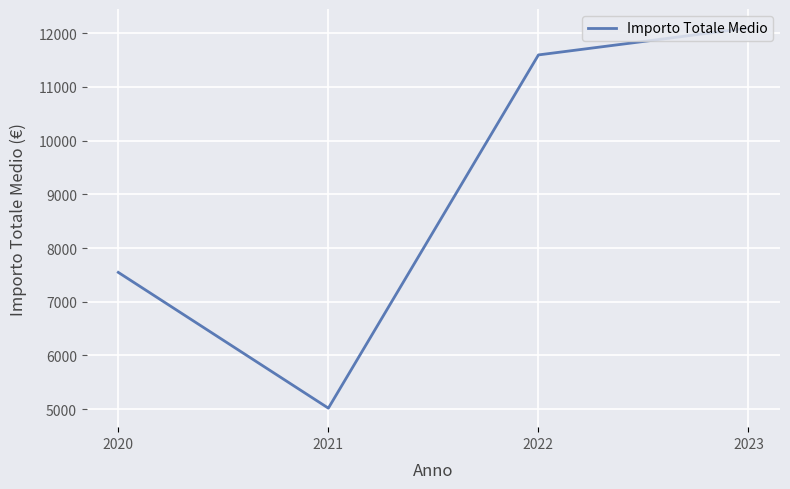

Where is the data nearest to the value 8557?

2020